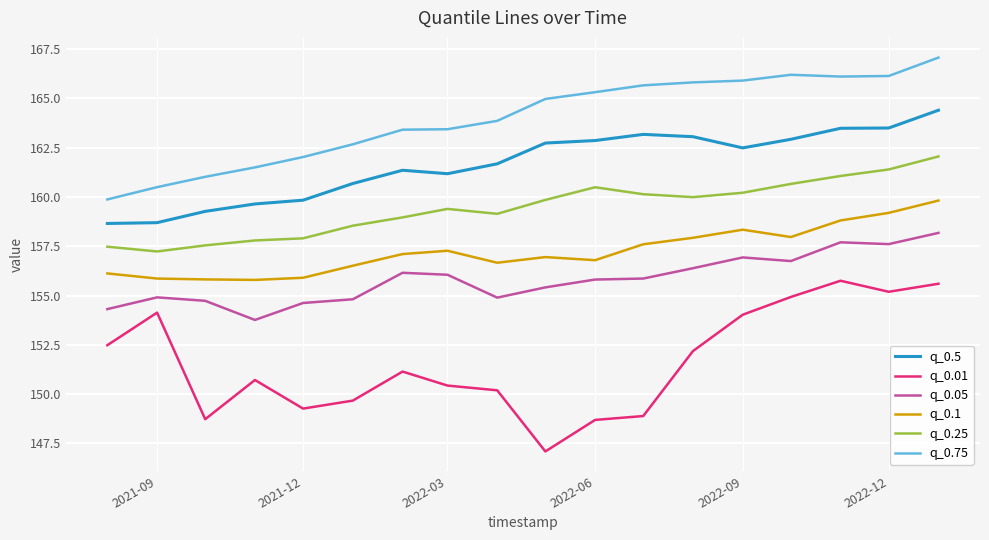

What is the lowest value of the q_0.1 series?

155.8